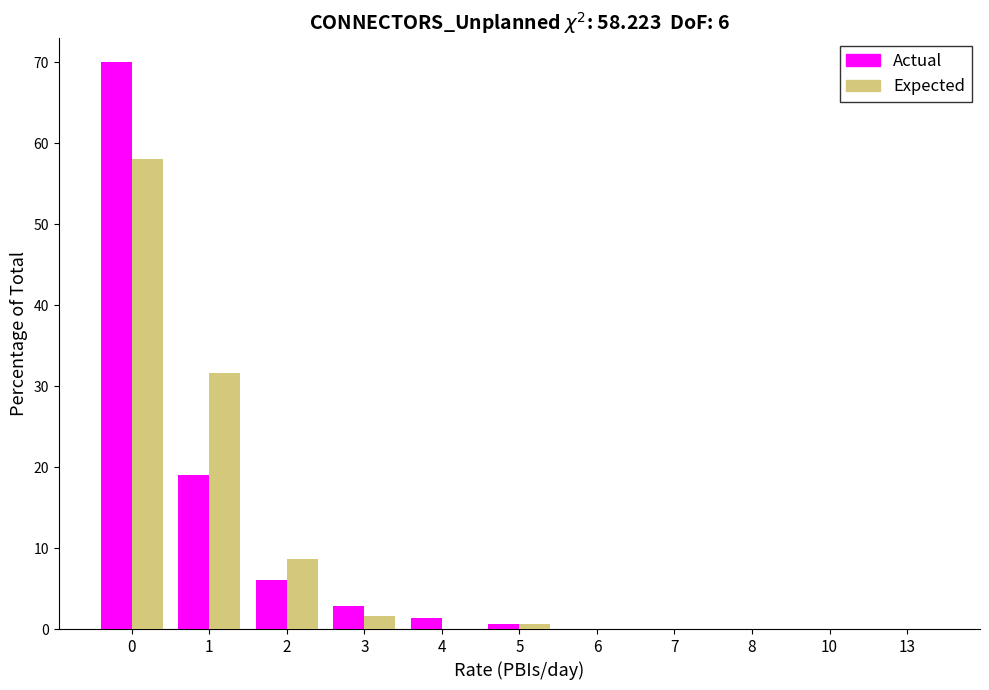

Reading left to right, list all the values displayed in this chart.

Actual: 0=70.0	1=19.0	2=6.0	3=2.8	4=1.4	5=0.6	6=0.0	7=0.0	8=0.0	10=0.0	13=0.0
Expected: 0=58.0	1=31.6	2=8.6	3=1.6	4=0.0	5=0.6	6=0.0	7=0.0	8=0.0	10=0.0	13=0.0